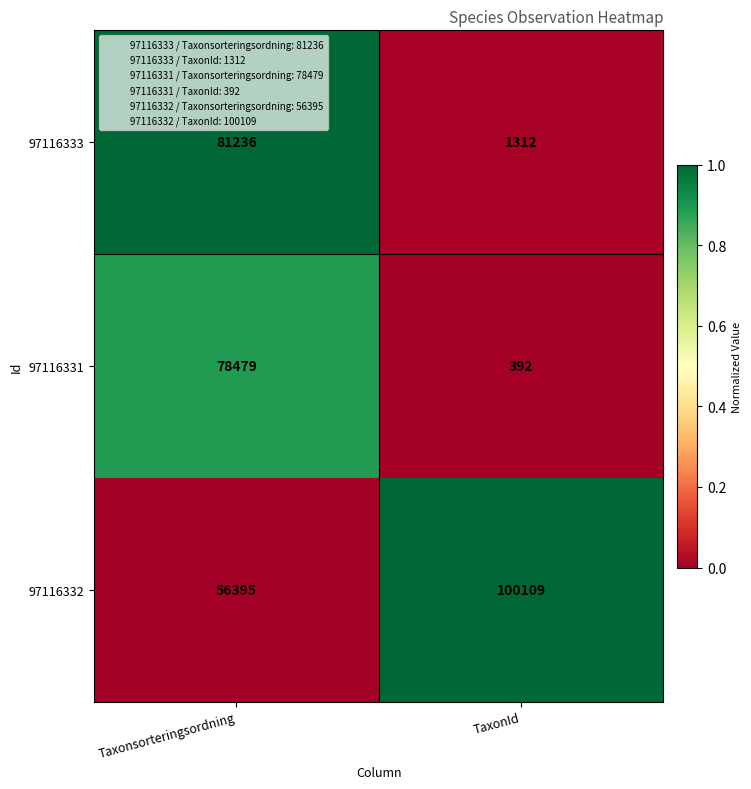

What is the sum of the 97116333 values at Taxonsorteringsordning and TaxonId?

82548